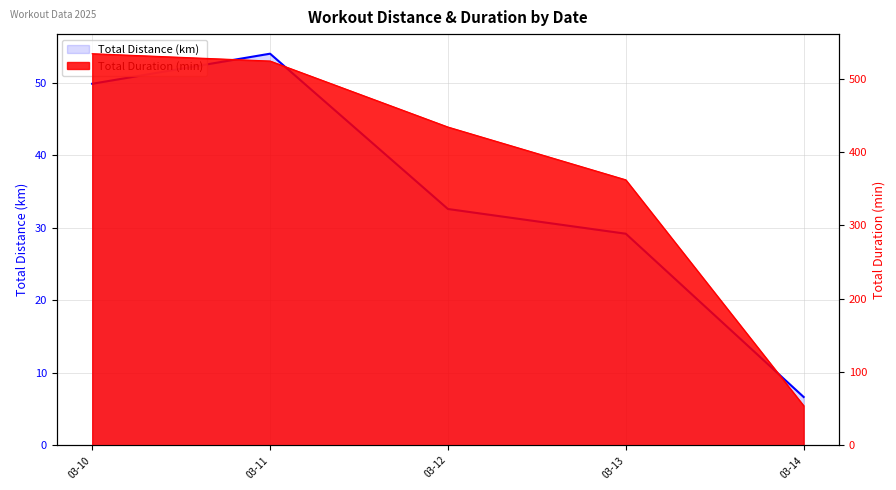

Reading left to right, what are all the values shown in this chart?

49.9	54.0	32.6	29.2	6.7